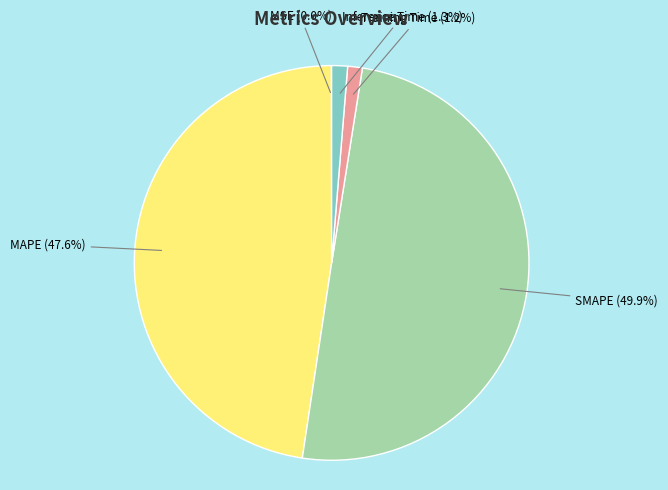

Which category has the biggest portion of the pie?

SMAPE